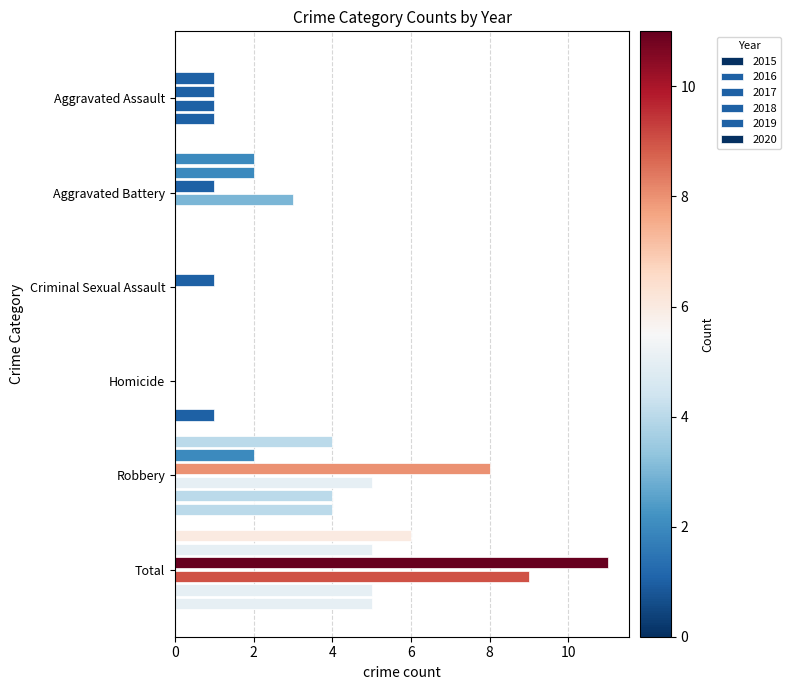

What is the sum of all 2018 values?

18